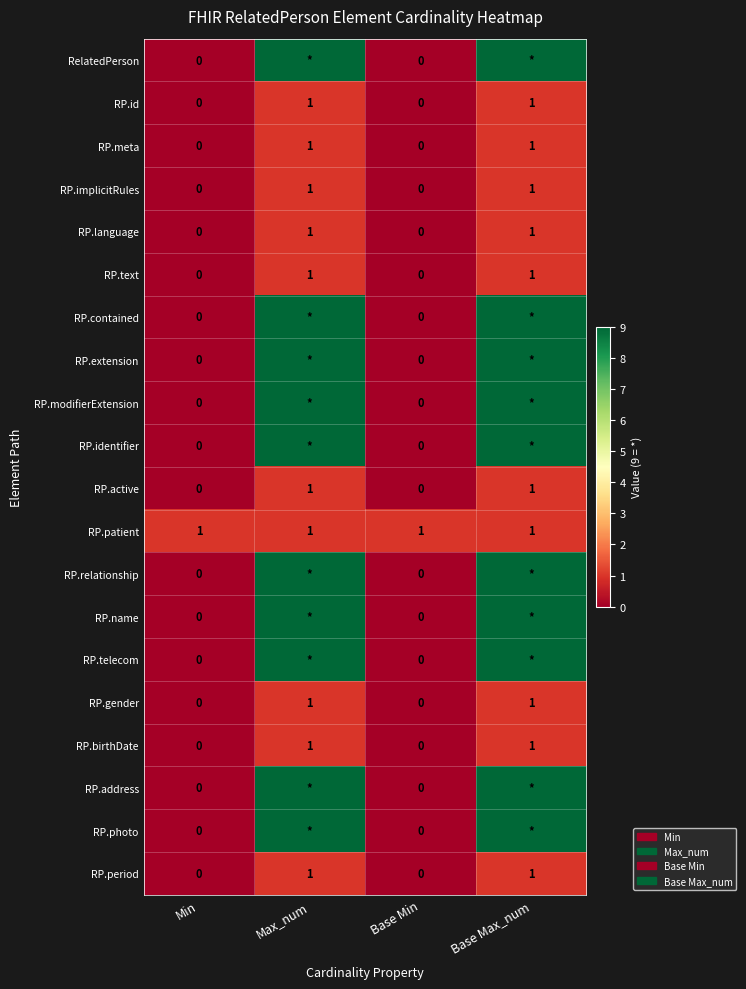

Is the value of RP.birthDate at Max_num greater than the value of RP.address at Base Min?

Yes